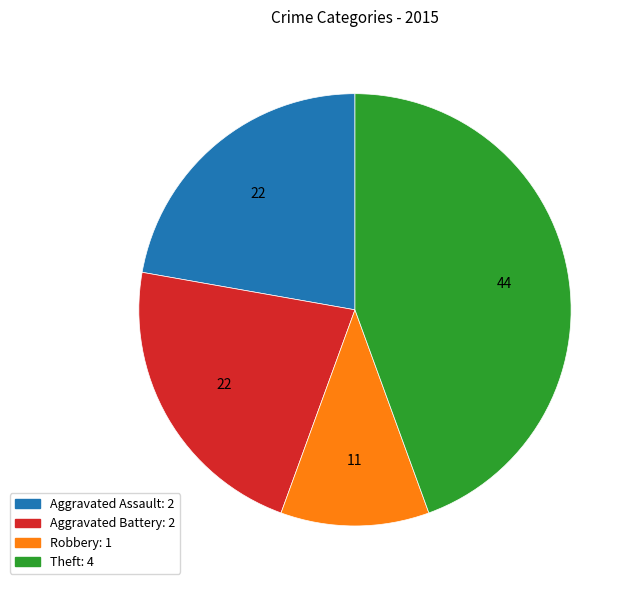

How many slices are in this pie chart?

4